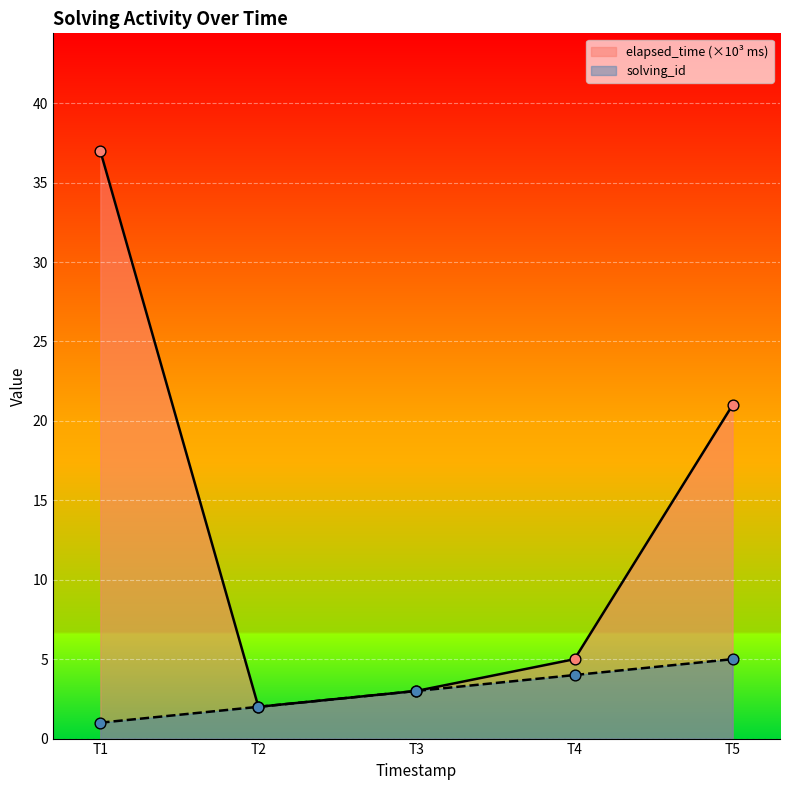

What is the total value across all series at T4?

9